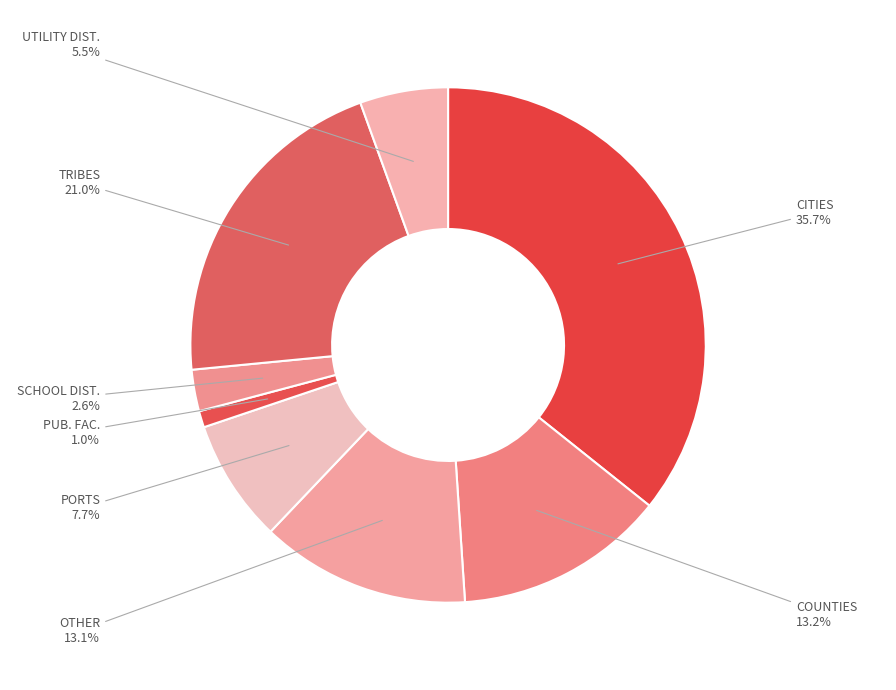

Is there a majority slice in this chart?

No